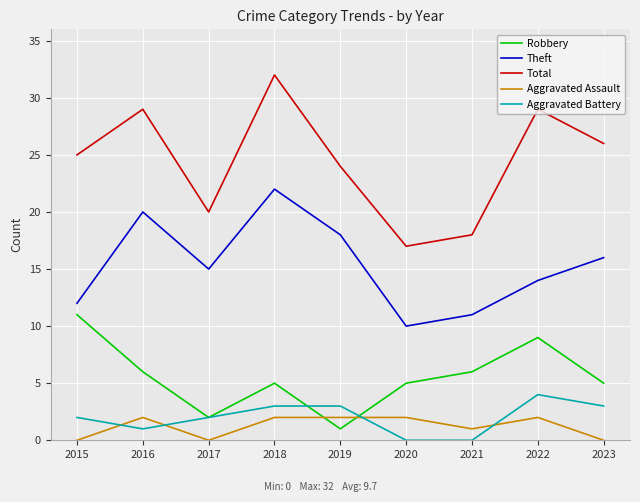

What is the difference between the second highest and minimum values in the Aggravated Battery series?

3